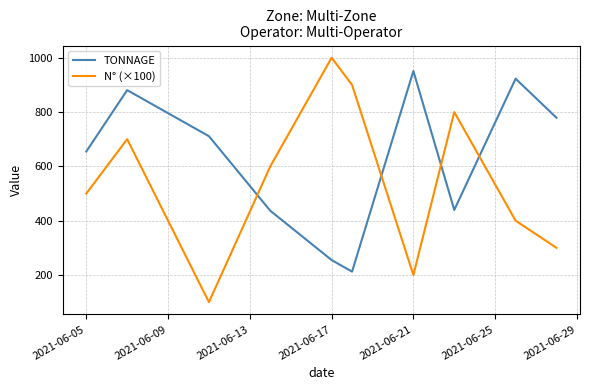

Which series has the largest range (max minus min)?

N° (×100)